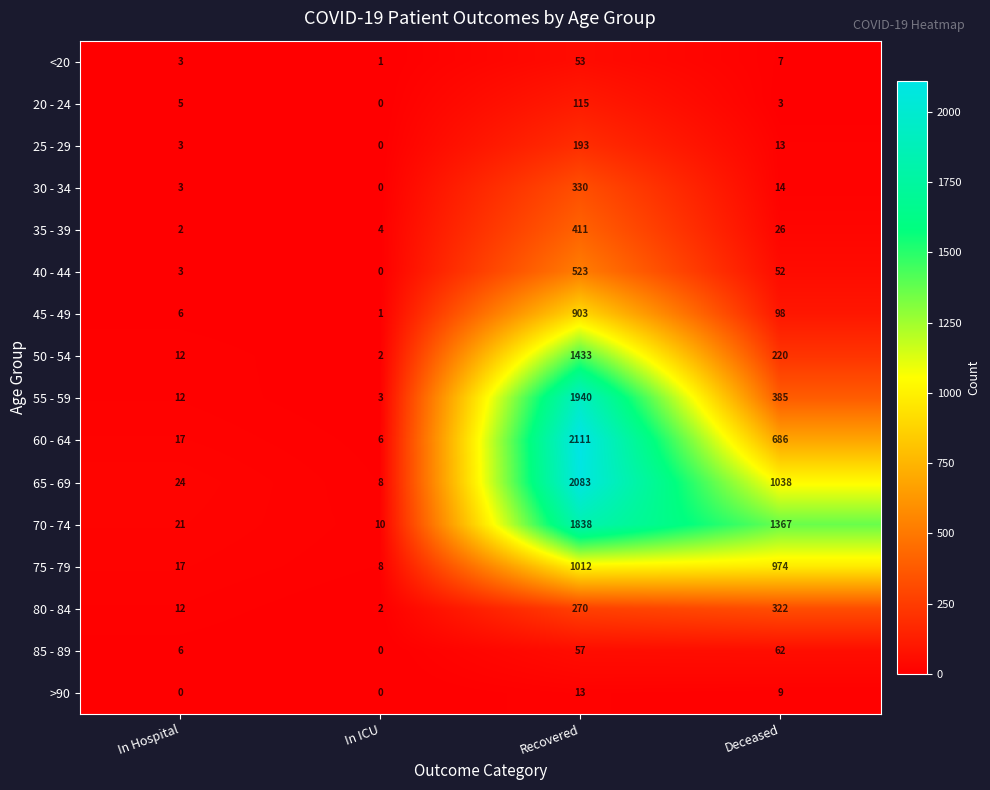

How many values in 40 - 44 are above zero?

3